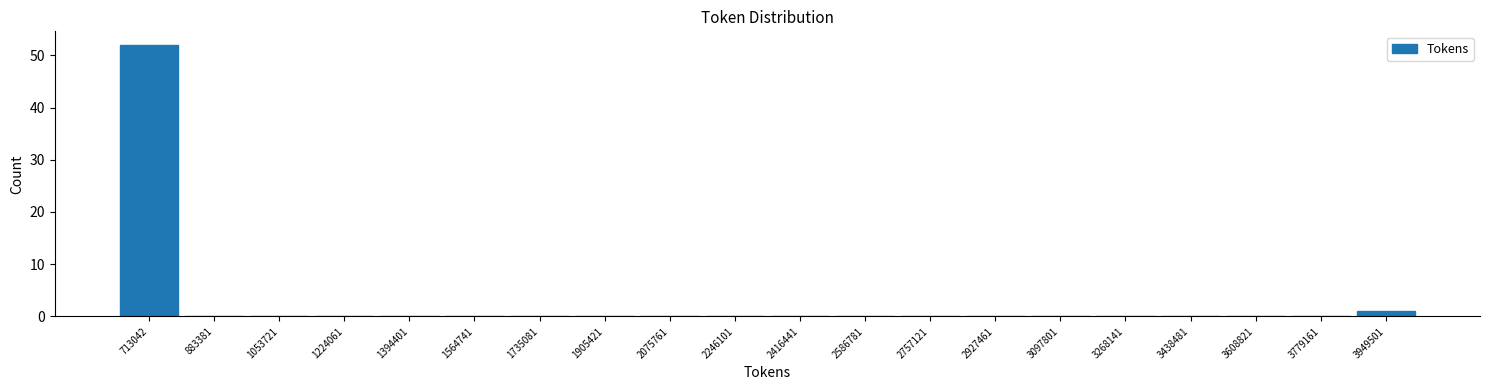

Reading right to left, list all the values displayed in this chart.

3949501=1	3779161=0	3608821=0	3438481=0	3268141=0	3097801=0	2927461=0	2757121=0	2586781=0	2416441=0	2246101=0	2075761=0	1905421=0	1735081=0	1564741=0	1394401=0	1224061=0	1053721=0	883381=0	713042=52